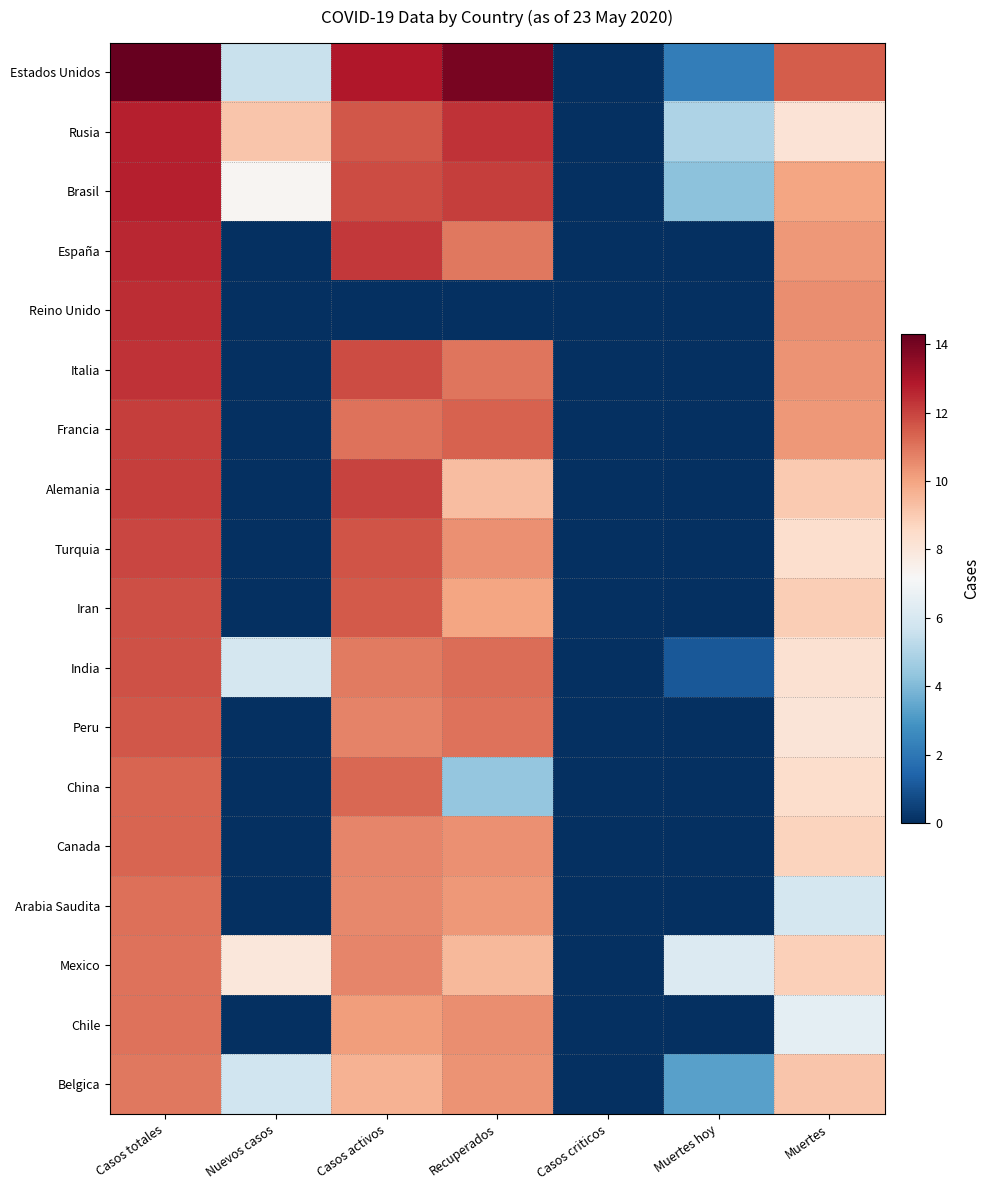

Which label corresponds to the largest value in the chart?

Casos totales